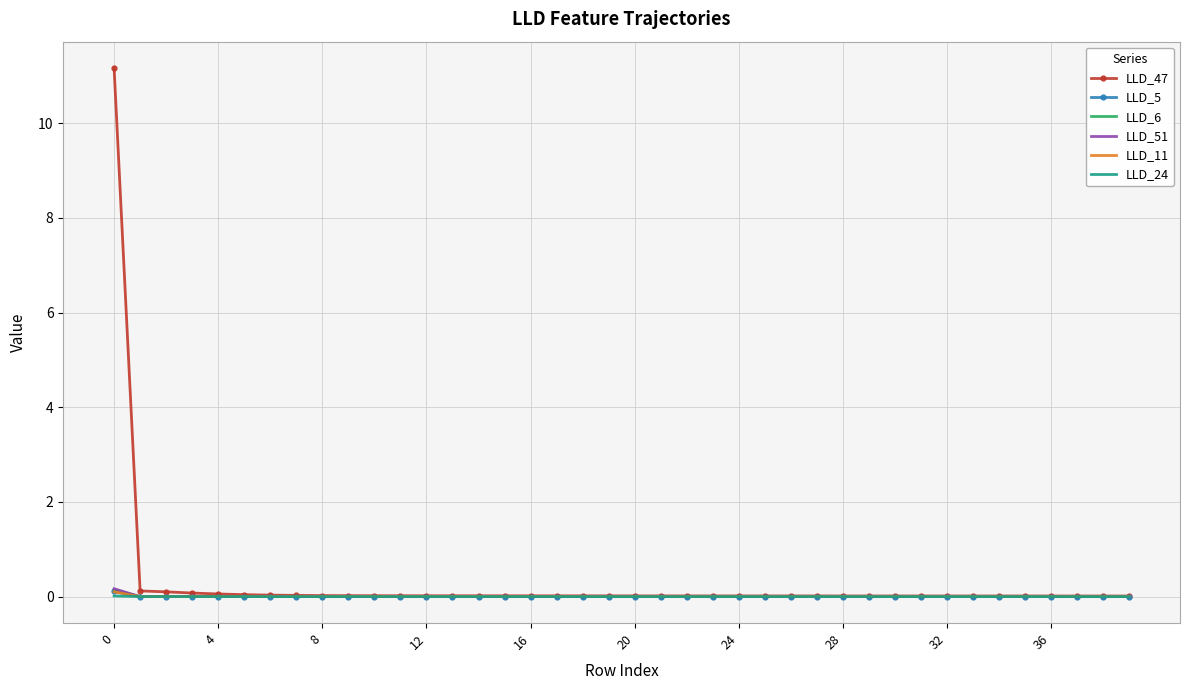

What is the greatest value displayed?

11.2